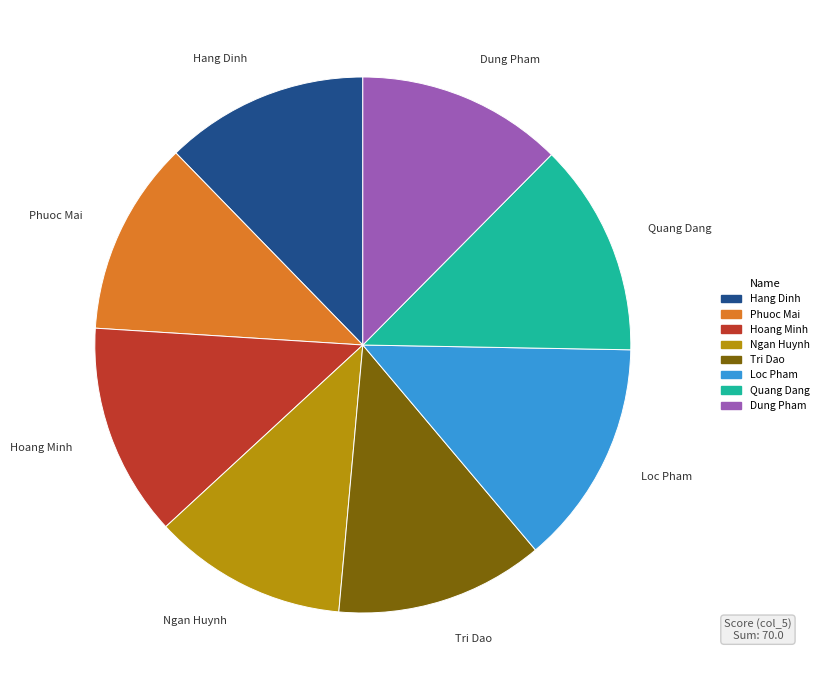

Which slice is the largest?

Loc Pham